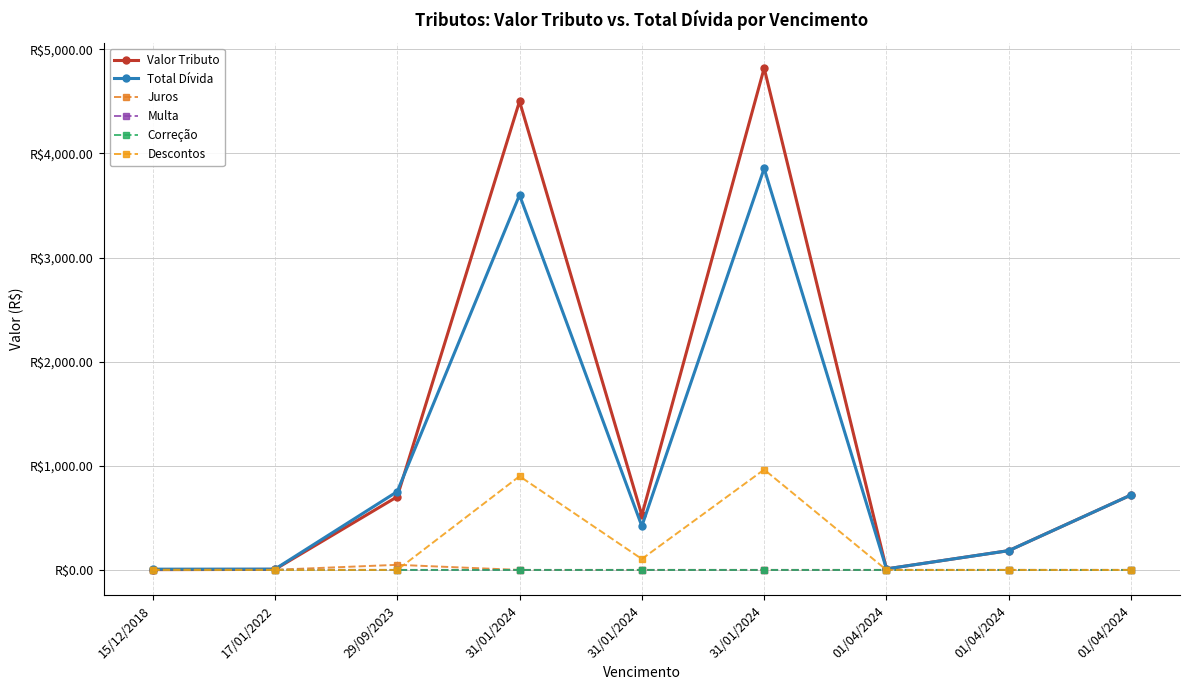

The Total Dívida series shows 420.8 at 31/01/2024. True or false?

True